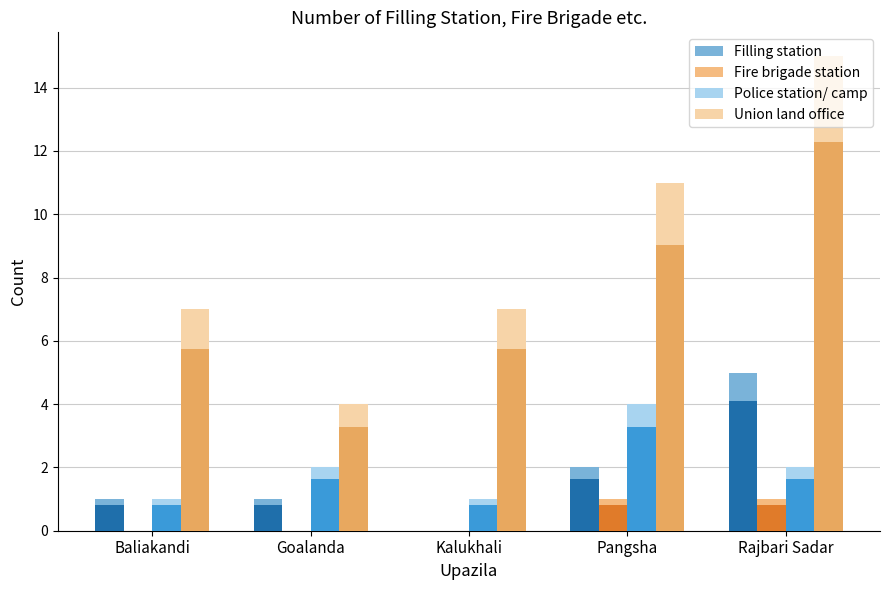

What is the total value across all series at Pangsha?

18